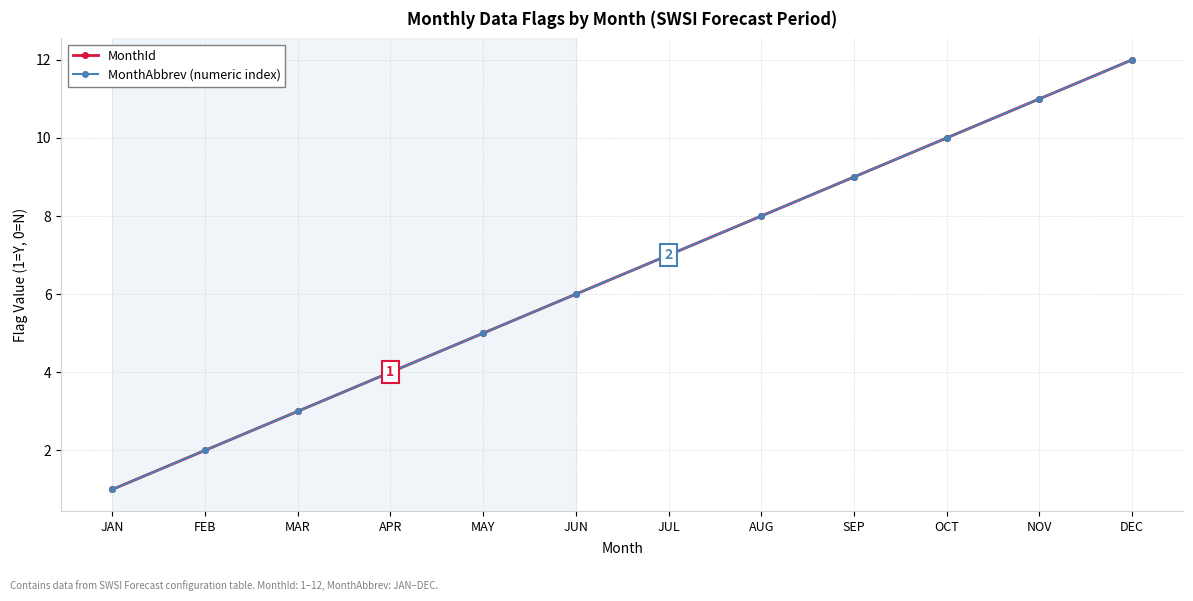

True or false: MonthId has a value of 13 at SEP.

False